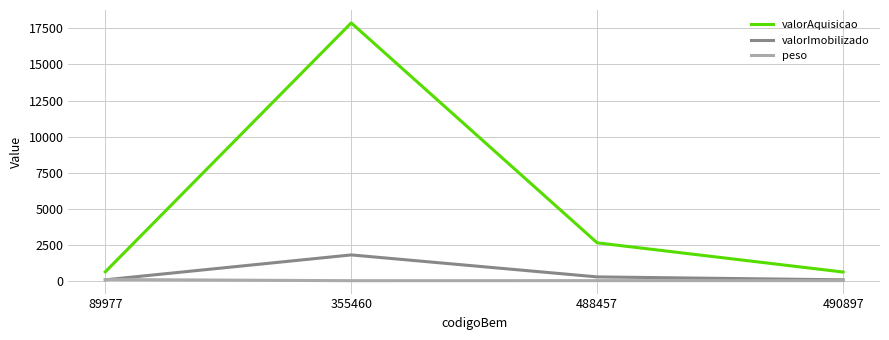

At which category is the sum across all series the highest?

355460